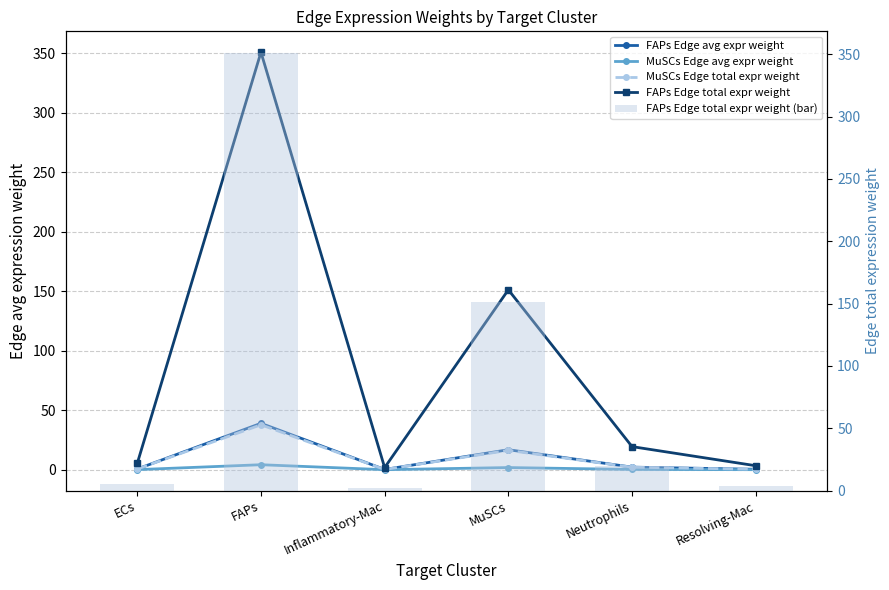

Is it true that FAPs Edge avg expr weight equals 0.2 at Inflammatory-Mac?

True